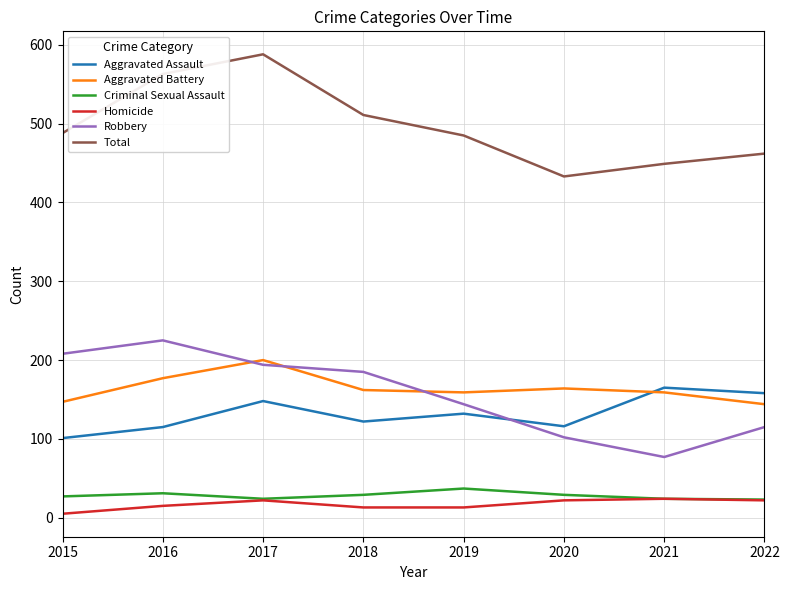

What is the minimum value shown in the chart?

5